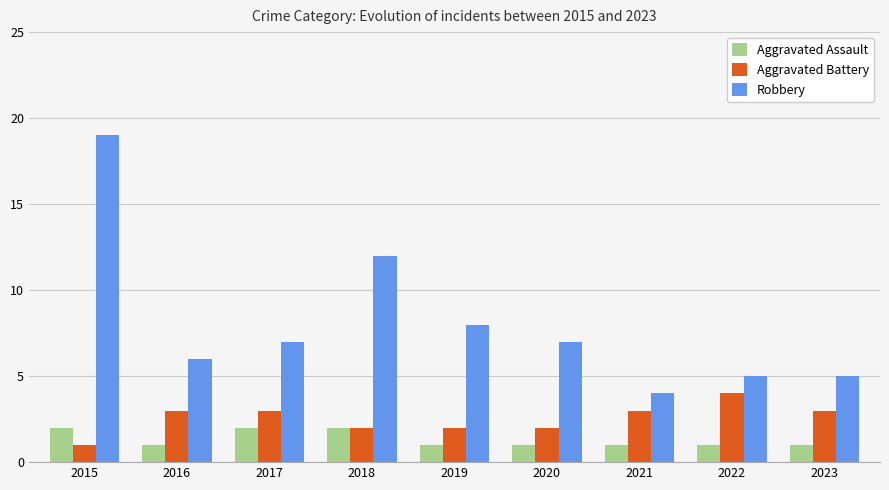

What is the difference between the maximum and minimum values in the Robbery series?

15